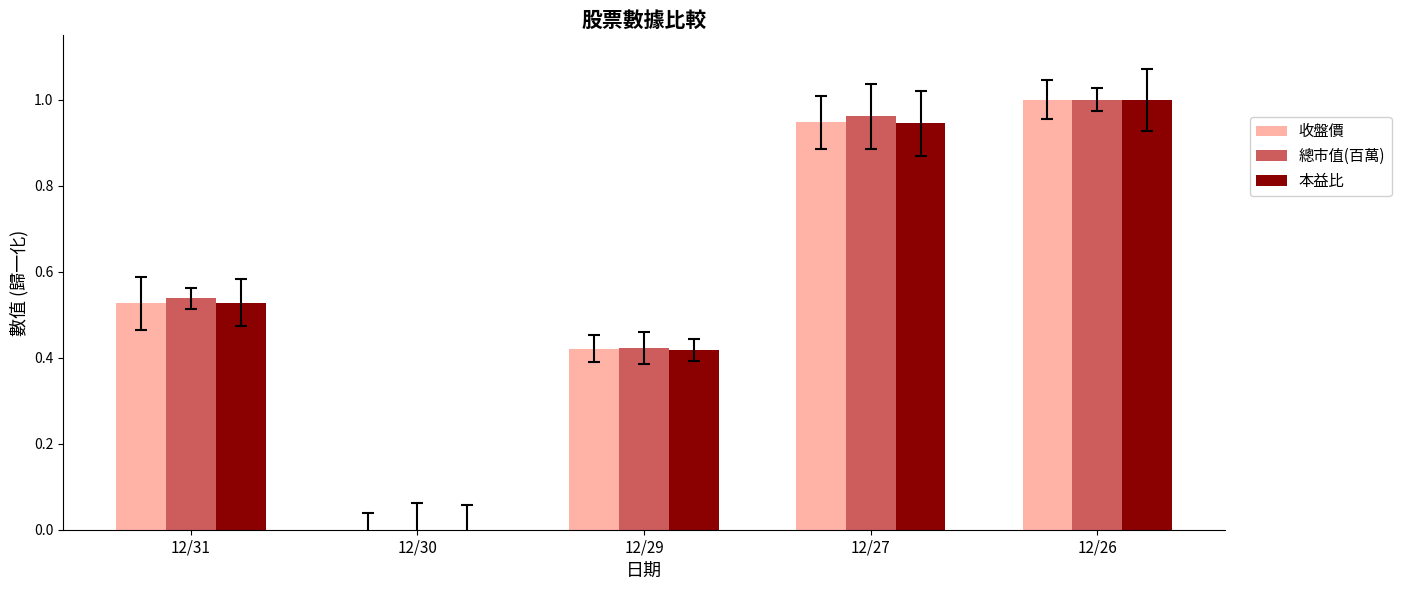

Reading right to left, what are all the values shown in this chart?

收盤價: 12/26=1.0	12/27=0.9	12/29=0.4	12/30=0.0	12/31=0.5
總市值(百萬): 12/26=1.0	12/27=1.0	12/29=0.4	12/30=0.0	12/31=0.5
本益比: 12/26=1.0	12/27=0.9	12/29=0.4	12/30=0.0	12/31=0.5